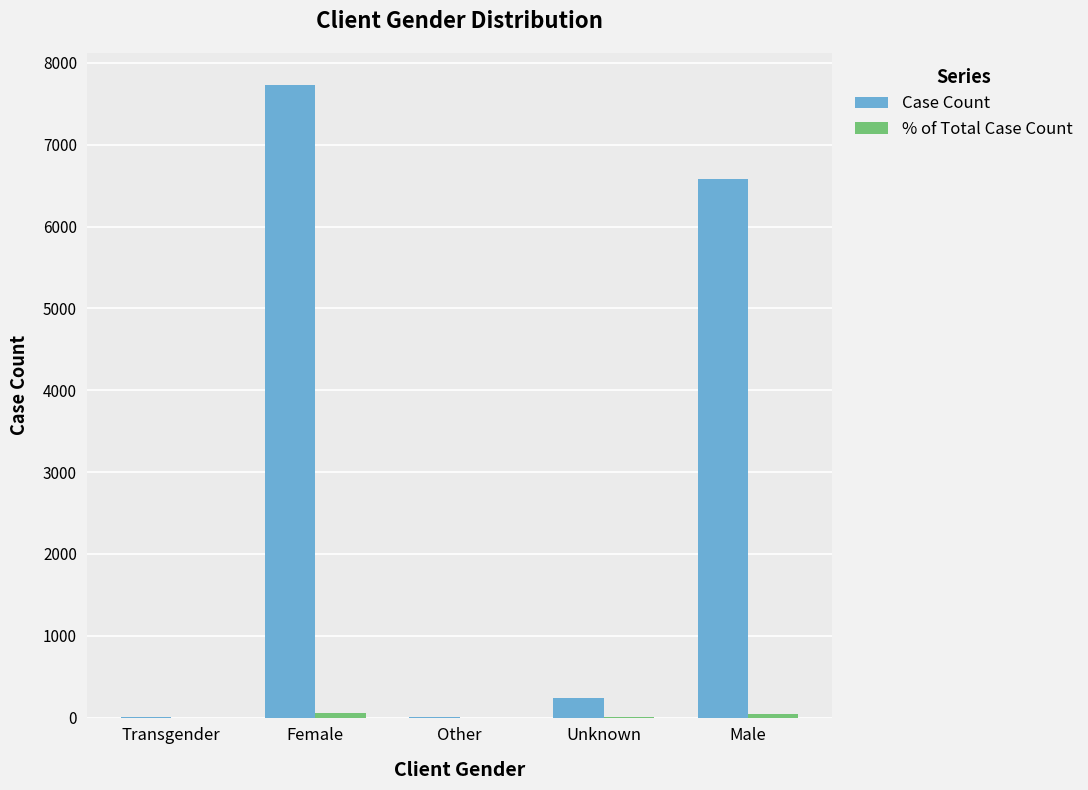

Which series has the largest range (max minus min)?

Case Count